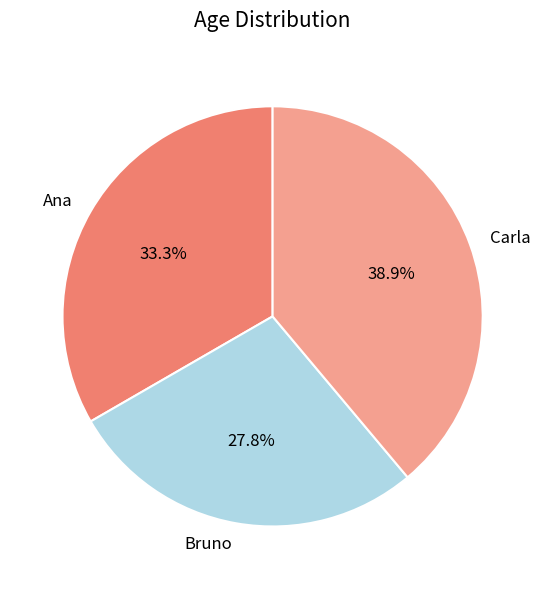

To the nearest percent, what is the combined percentage of Ana and Bruno?

61%